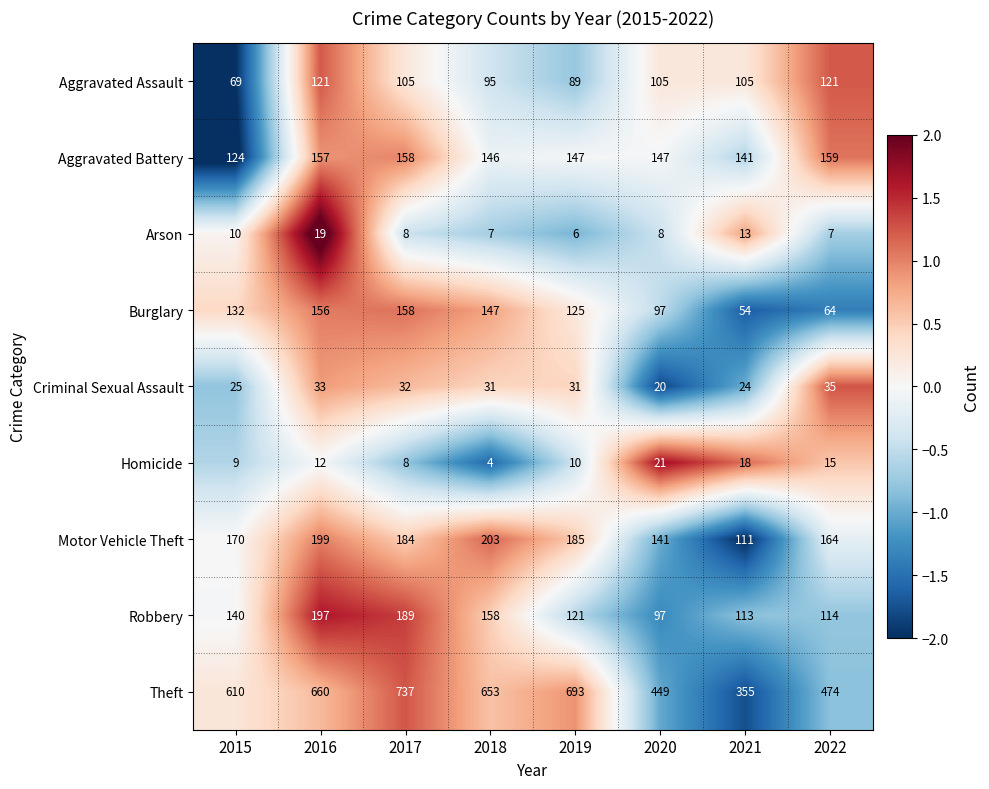

How many categories are shown in the chart?

8